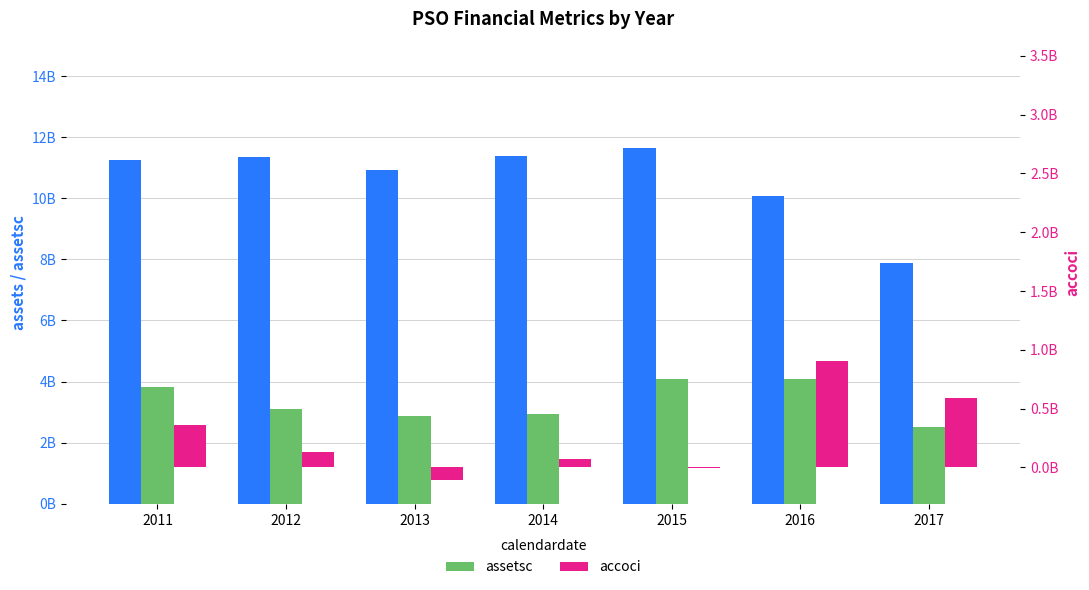

Where is accoci nearest to the value 401000000?

2011